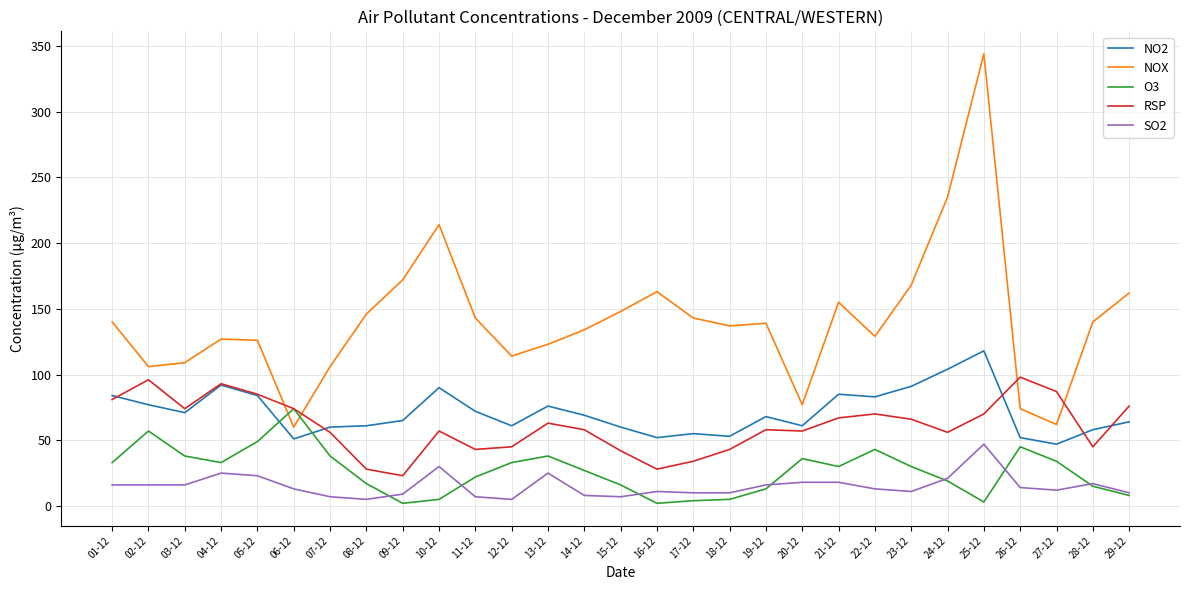

Between 15-12 and 22-12, which series saw the biggest shift?

RSP